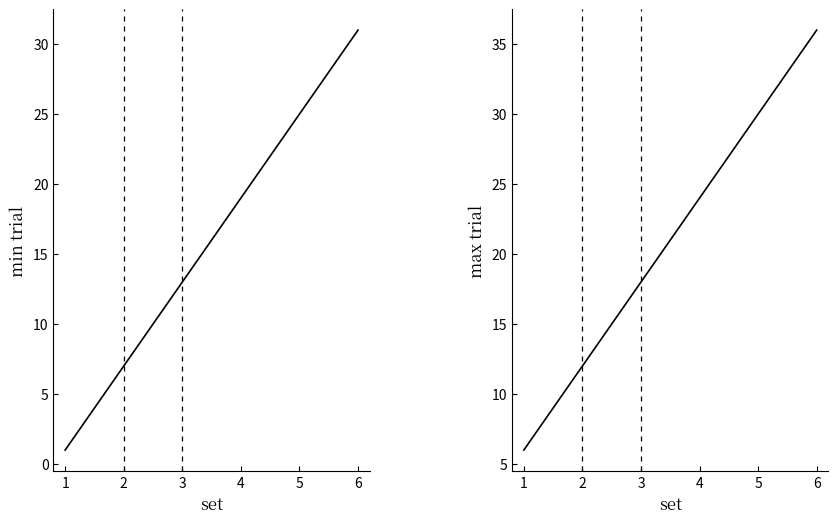

Is the value of max_trial at 6 greater than the value of min_trial at 5?

Yes